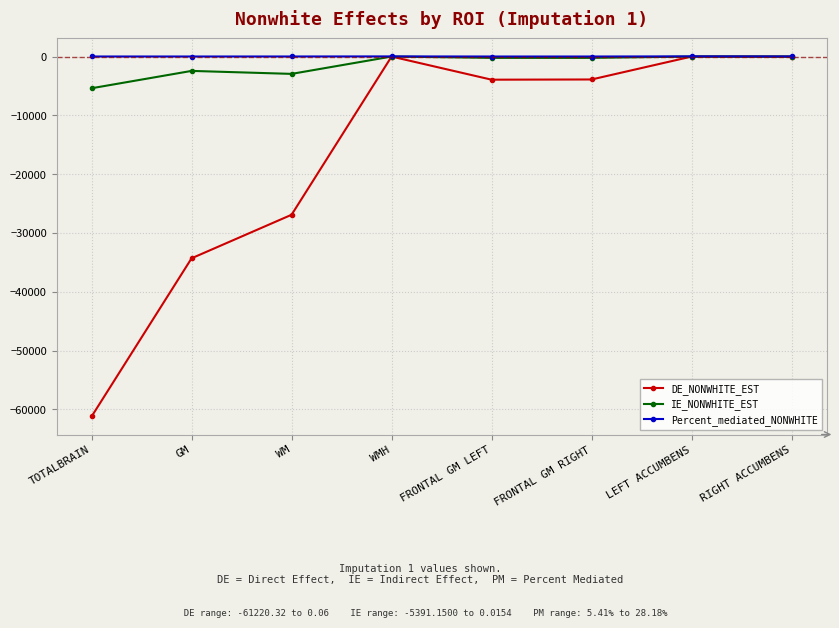

Count the number of data series in this chart.

3